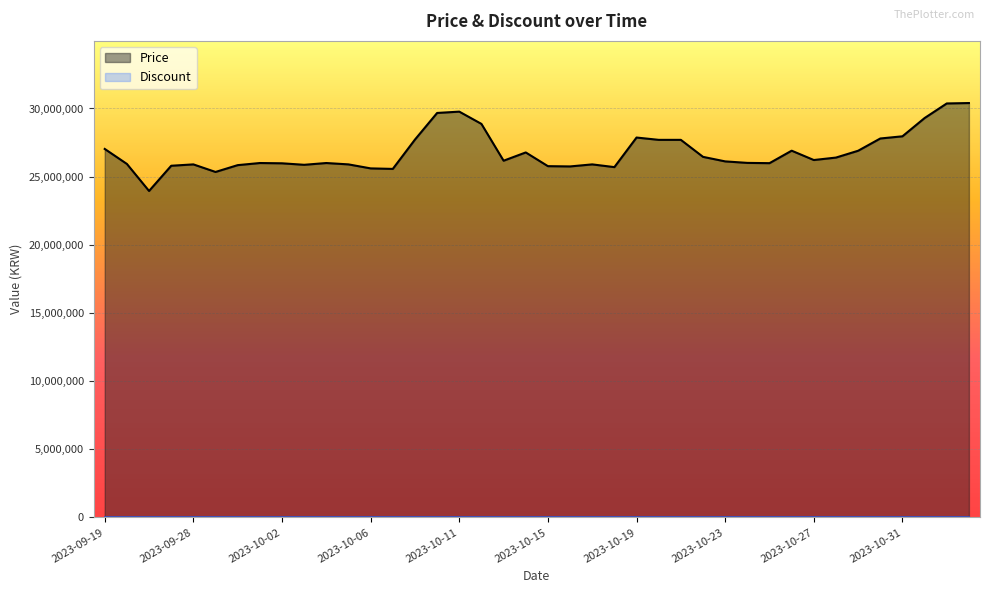

What is the label of the 26th point from the left?

2023-10-20